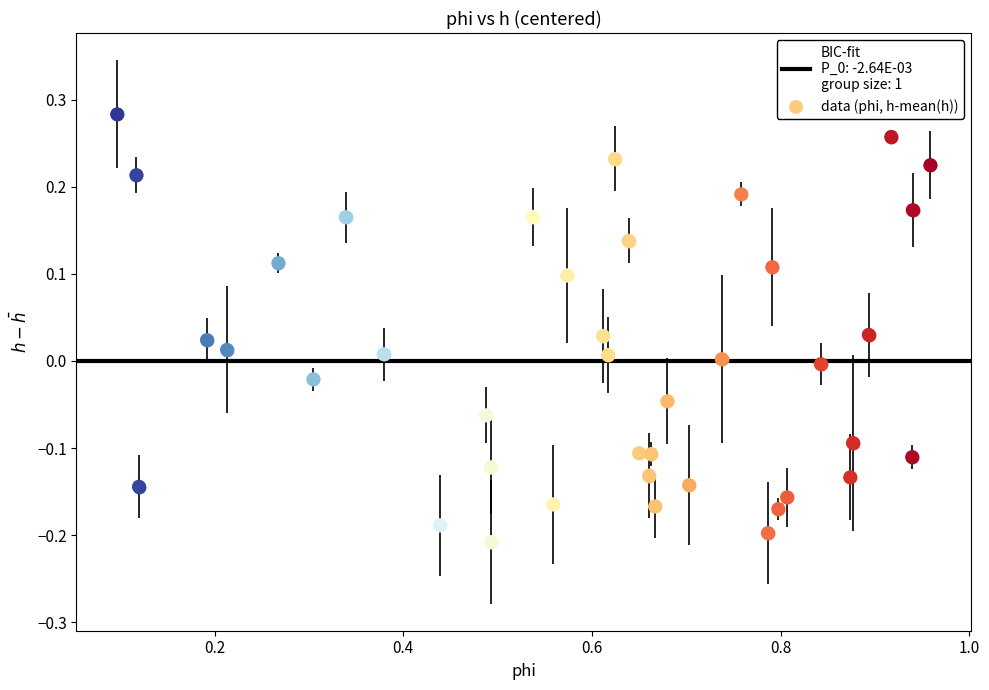

What is the range of Y values (max minus min)?

0.5